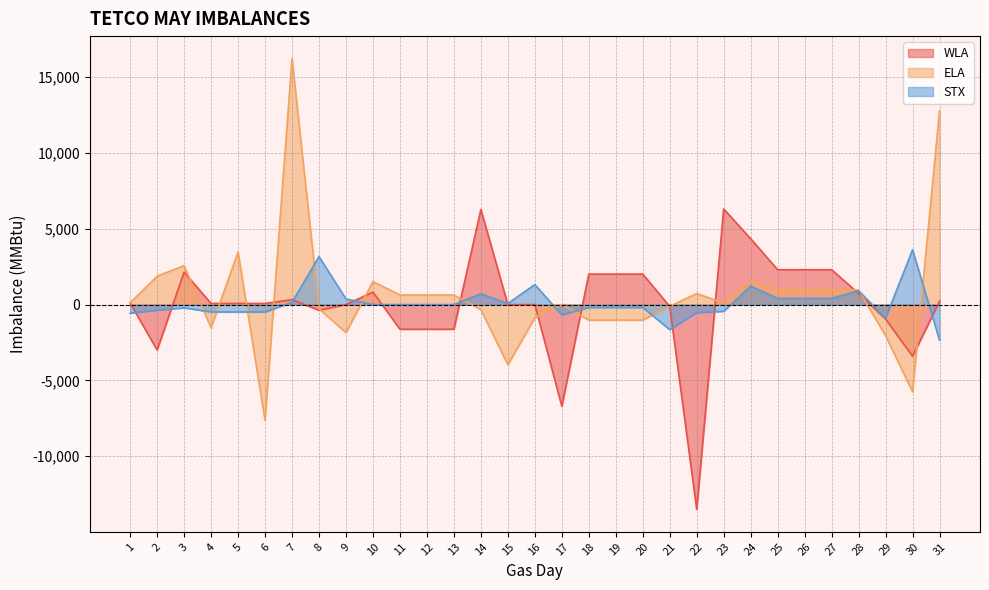

What is the value of the STX point at the 18th from the left?

-194